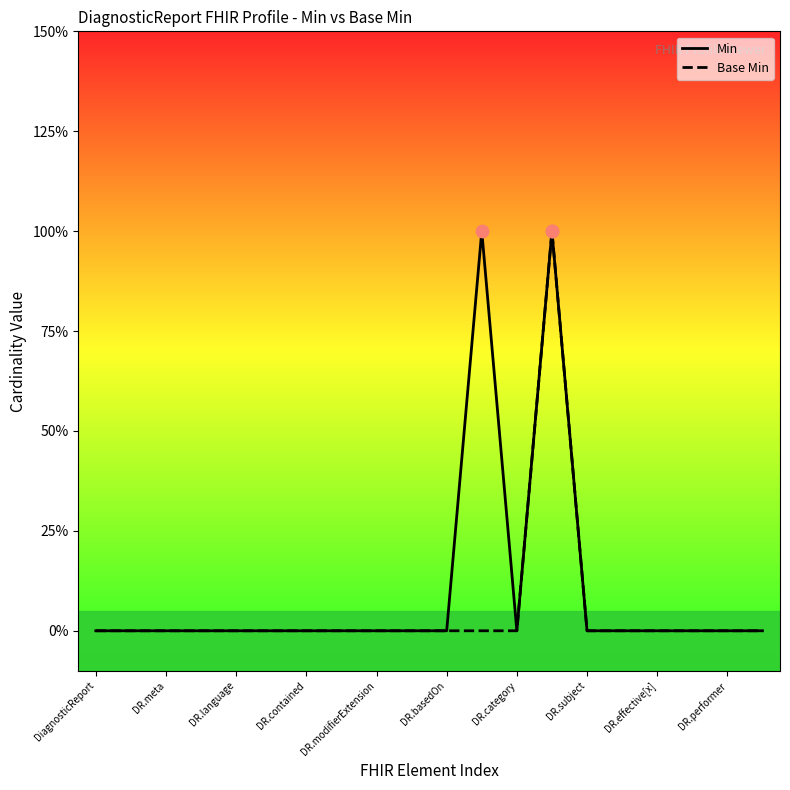

At how many categories does at least one series exceed 0?

2